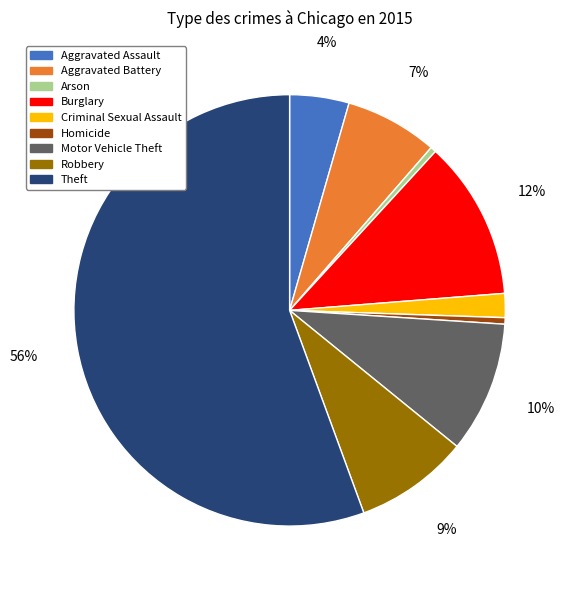

True or false: Arson accounts for 0% of the total.

True